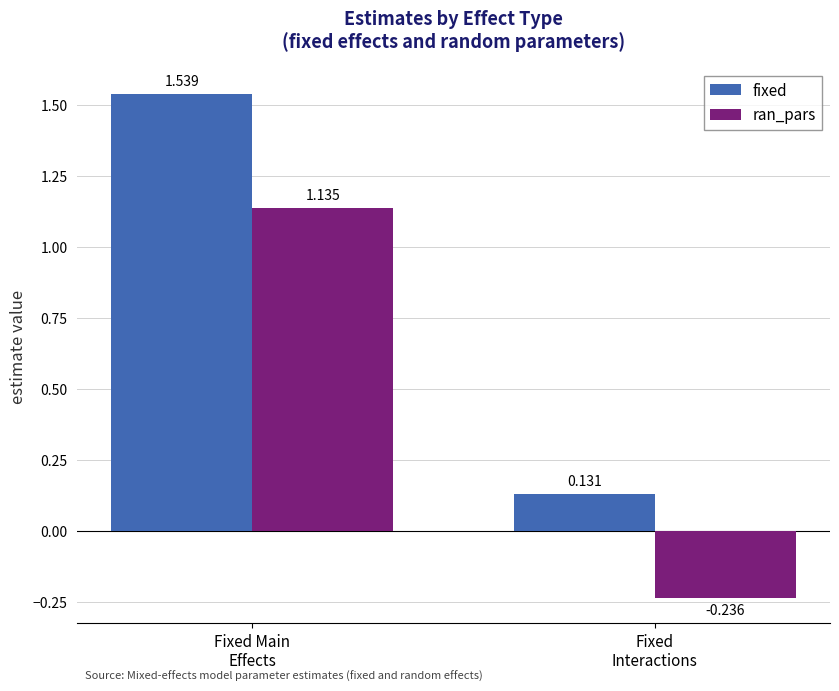

Which series has the largest total across all categories?

fixed